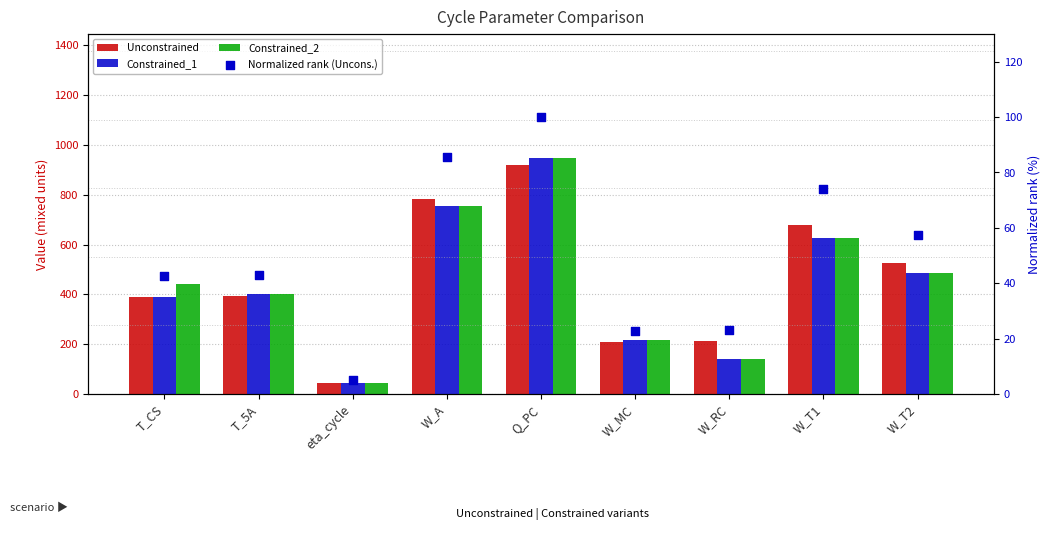

What are all the series names shown in the legend?

Unconstrained, Constrained_1, Constrained_2, Normalized rank (Uncons.)